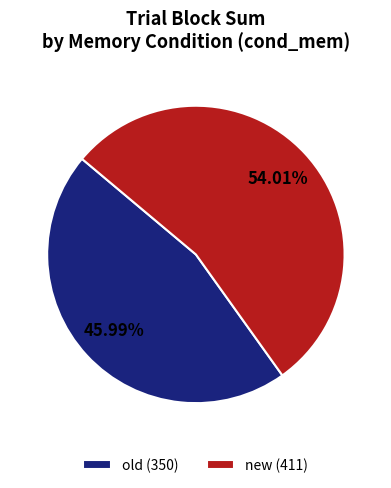

How many segments does this pie chart have?

2